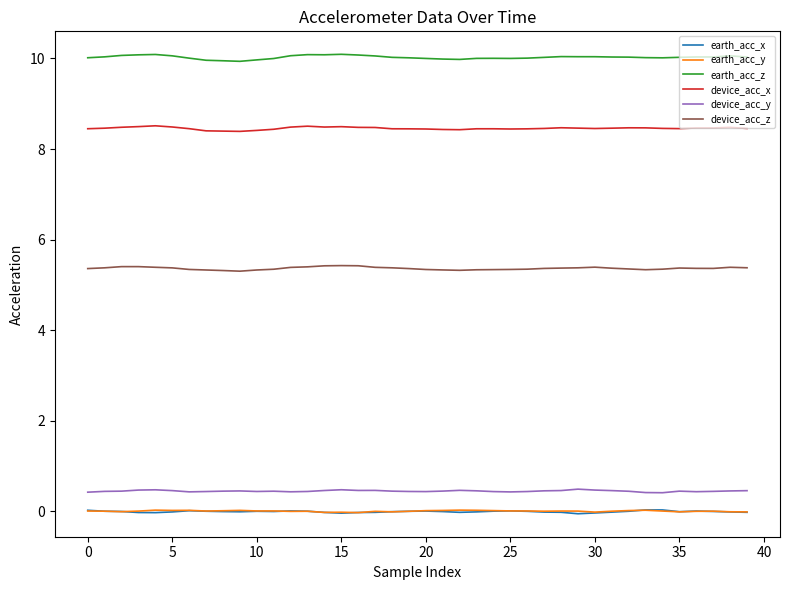

Which series has the largest total across all categories?

earth_acc_z